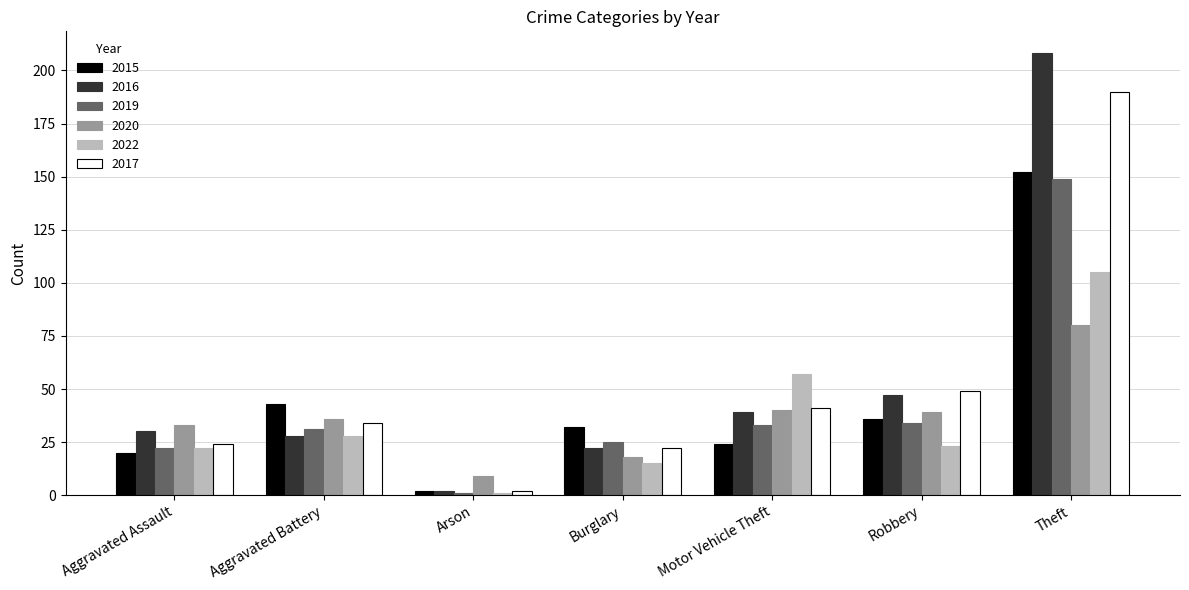

Is it true that 2022 equals 13 at Robbery?

False